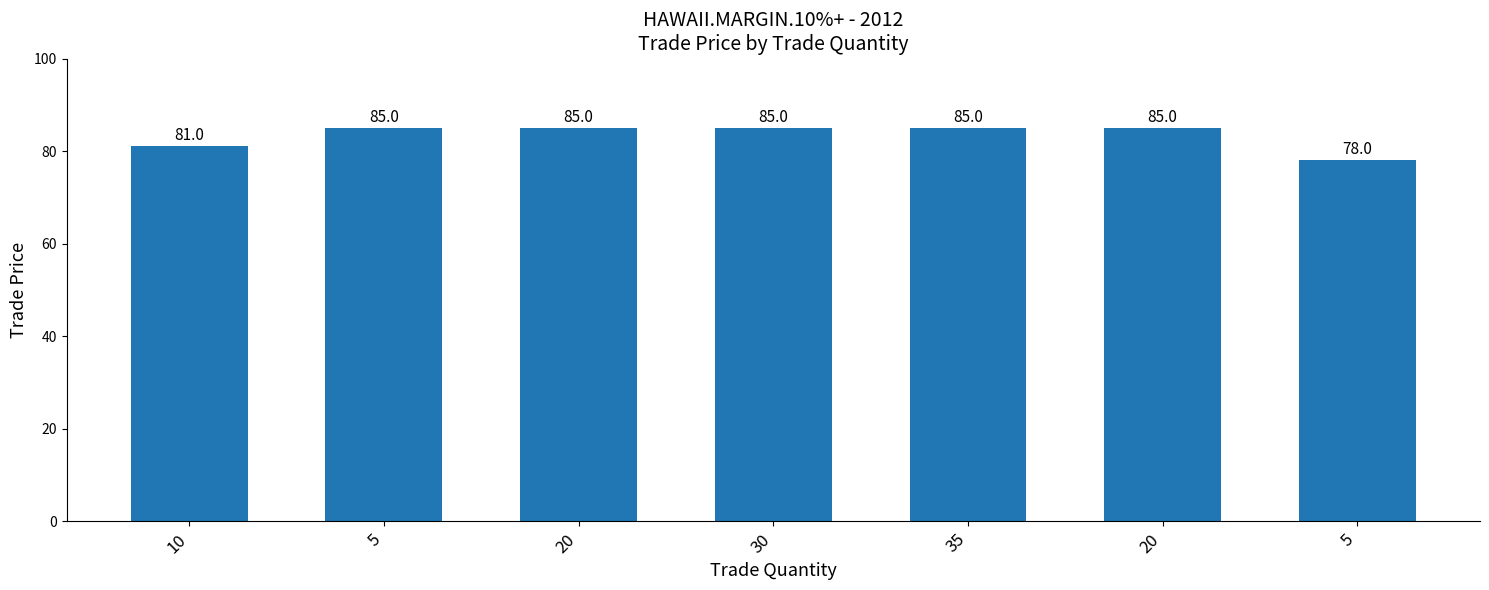

Which has a higher value, 30 or 10?

30